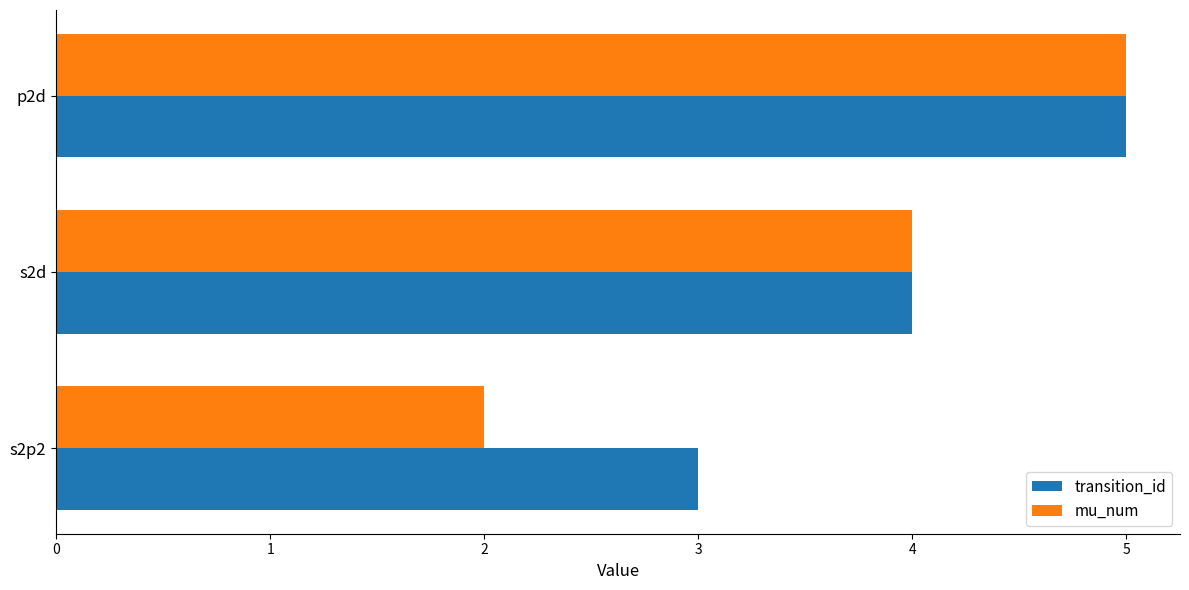

Which series has the widest spread of values?

mu_num